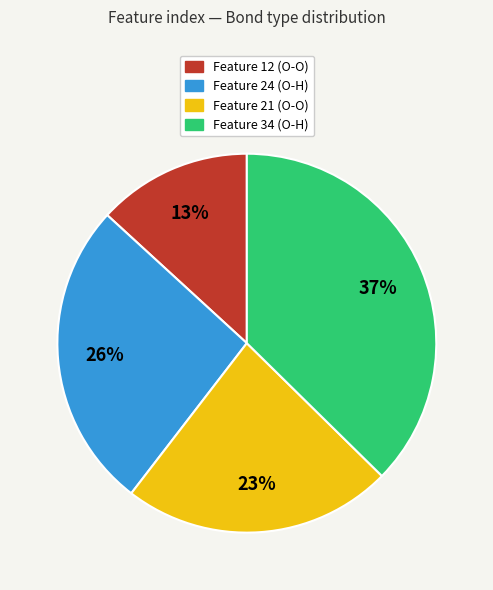

What is the smallest slice in the pie chart?

Feature 12 (O-O)